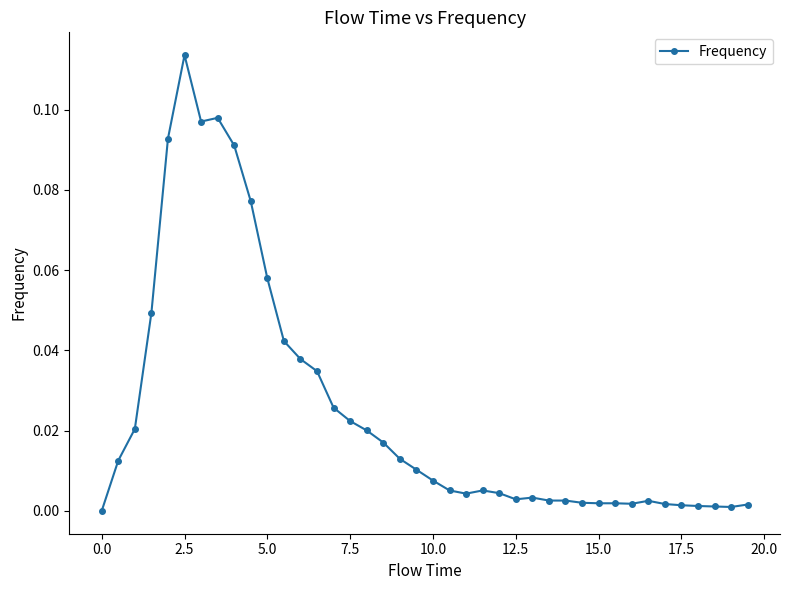

True or false: there are more than 1 points higher than both neighbors.

True